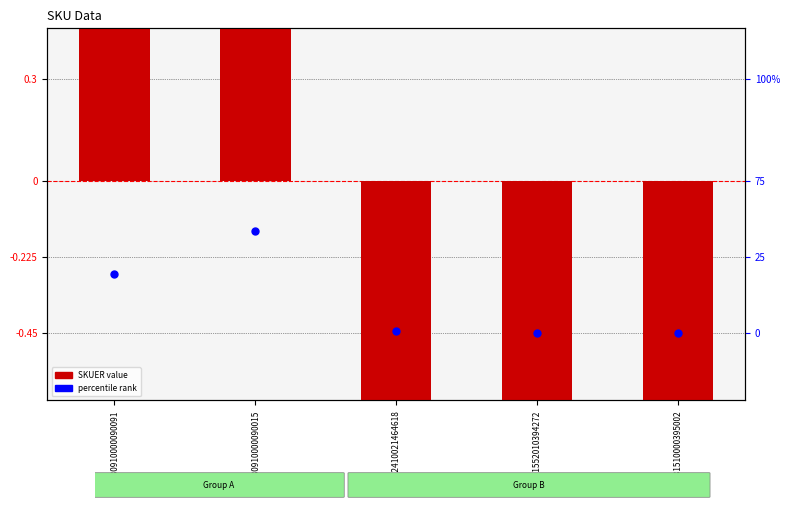

What are all the series names shown in the legend?

SKUER, percentile rank